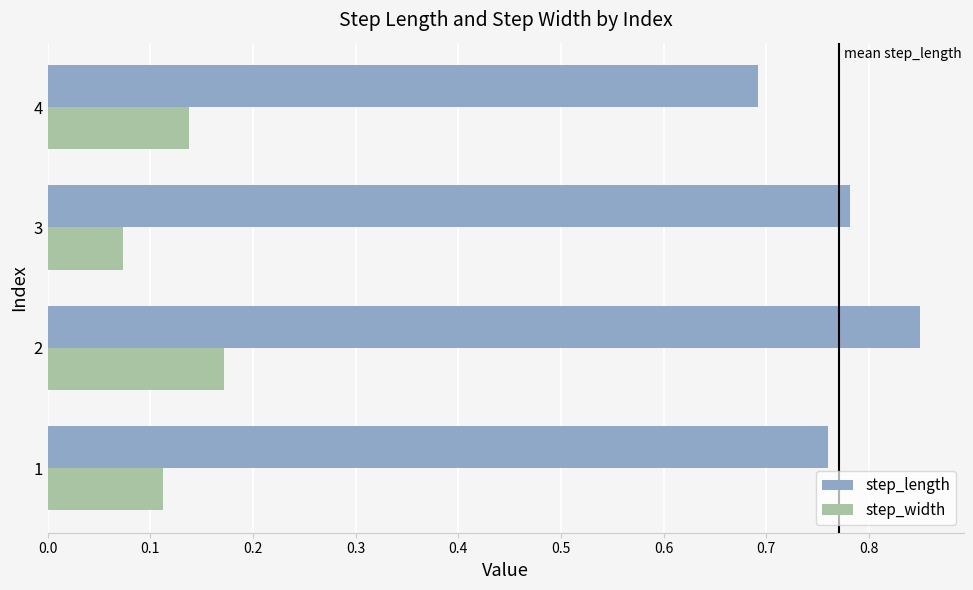

Is it true that step_length equals 0.3 at 2?

False